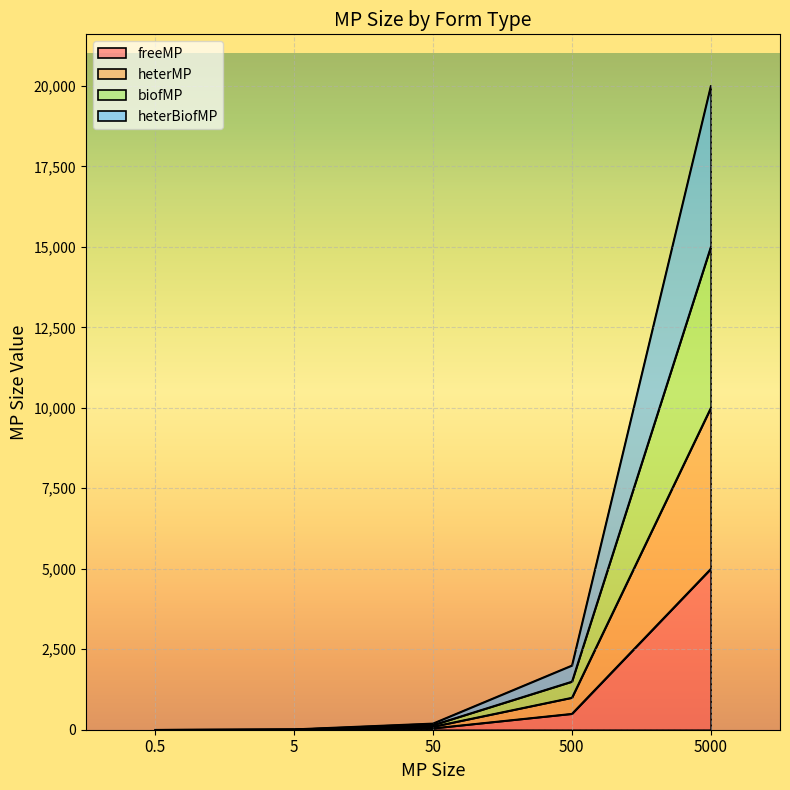

What position from the left is 500?

4